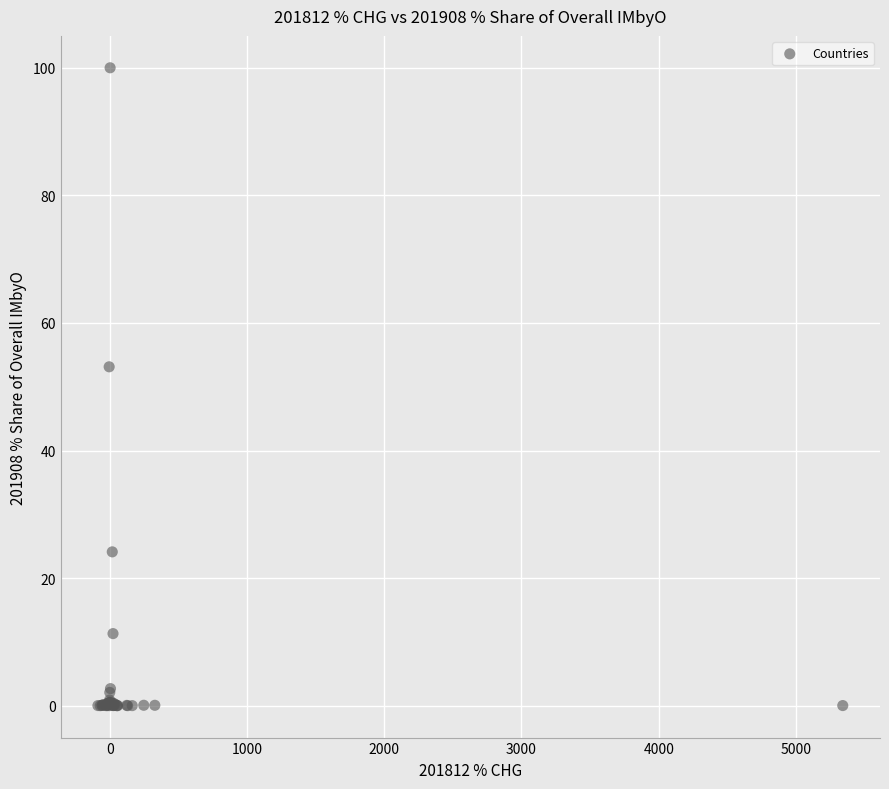

What Y value in the scatter plot is closest to 50?

53.1